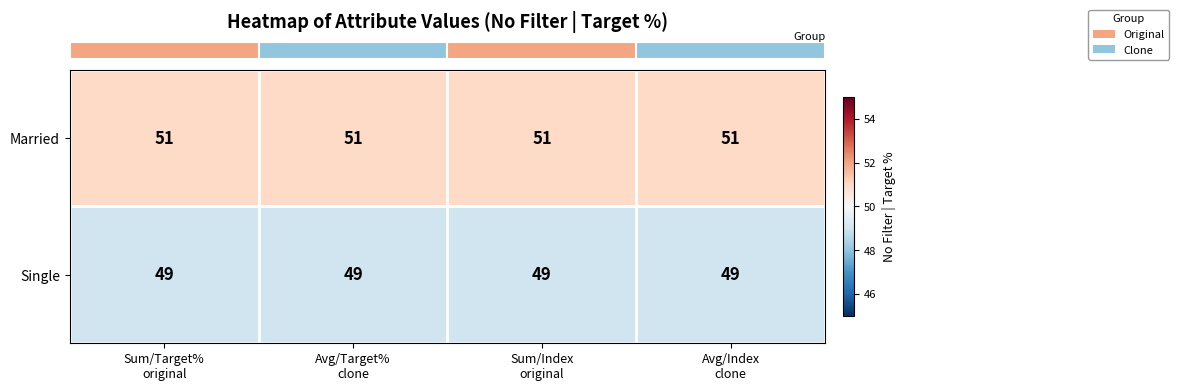

How many distinct data groups are displayed?

2